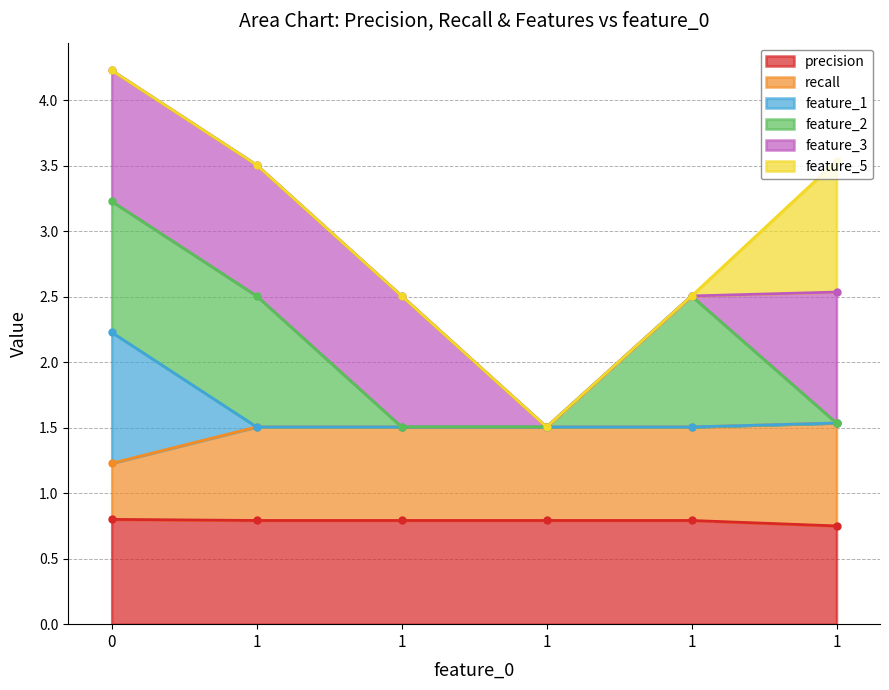

What is the difference between the maximum and minimum values in the feature_1 series?

0.7